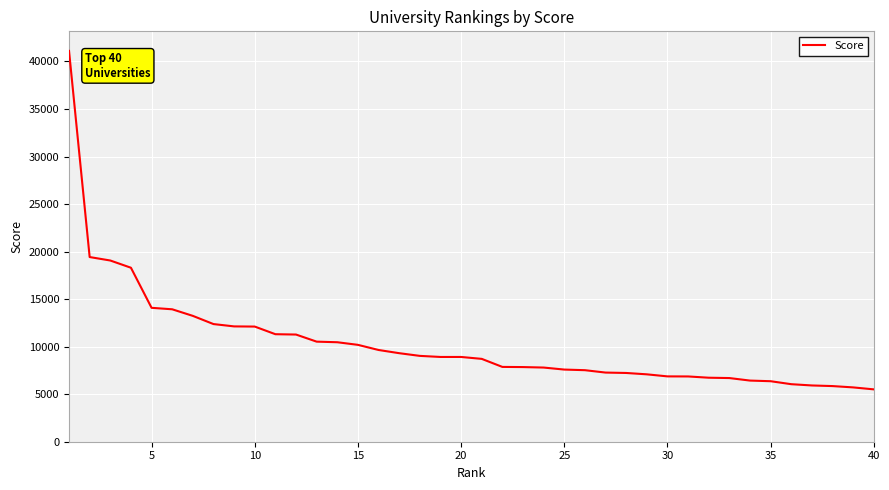

What is the maximum value shown in the chart?

41114